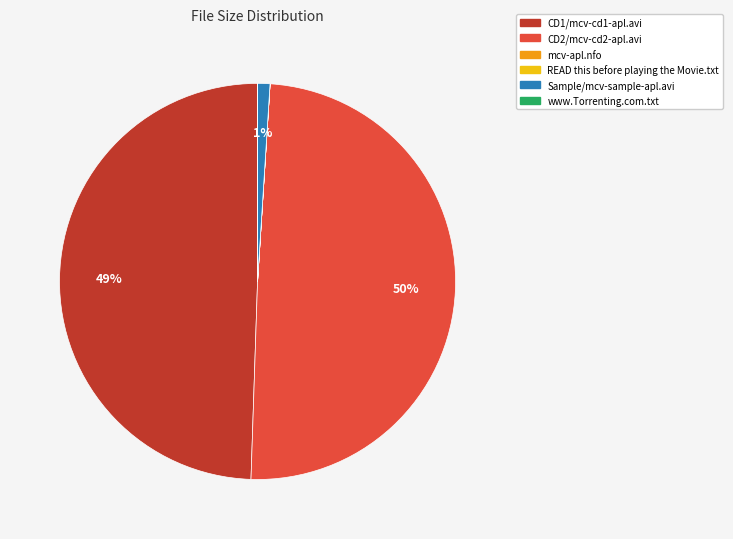

Is the sum of Sample/mcv-sample-apl.avi and CD2/mcv-cd2-apl.avi greater than half?

Yes